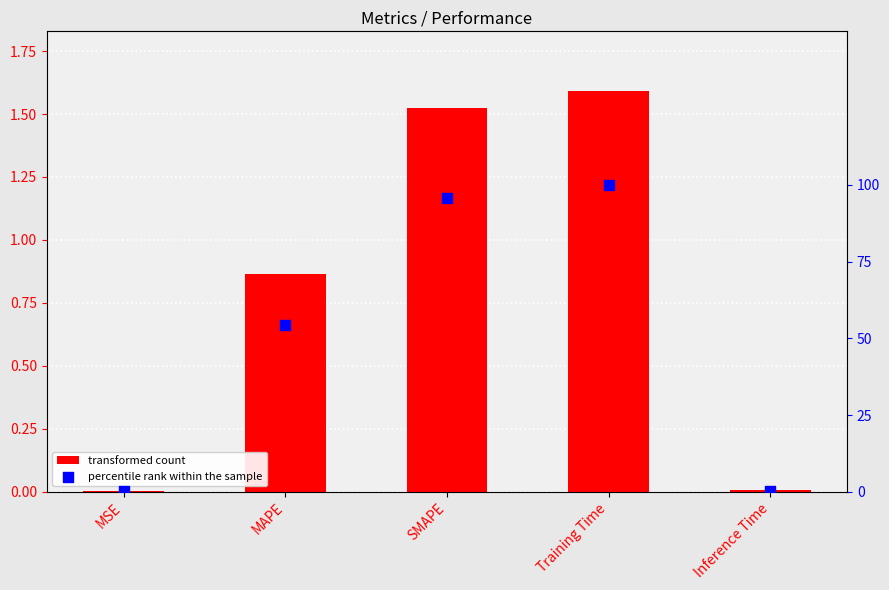

Which series has the largest total across all categories?

percentile rank